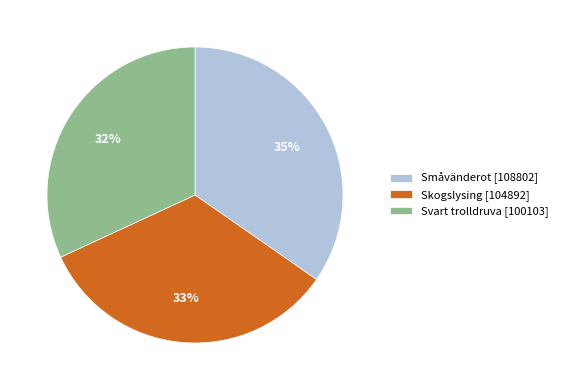

The Småvänderot [108802] slice represents 44% of the pie. True or false?

False